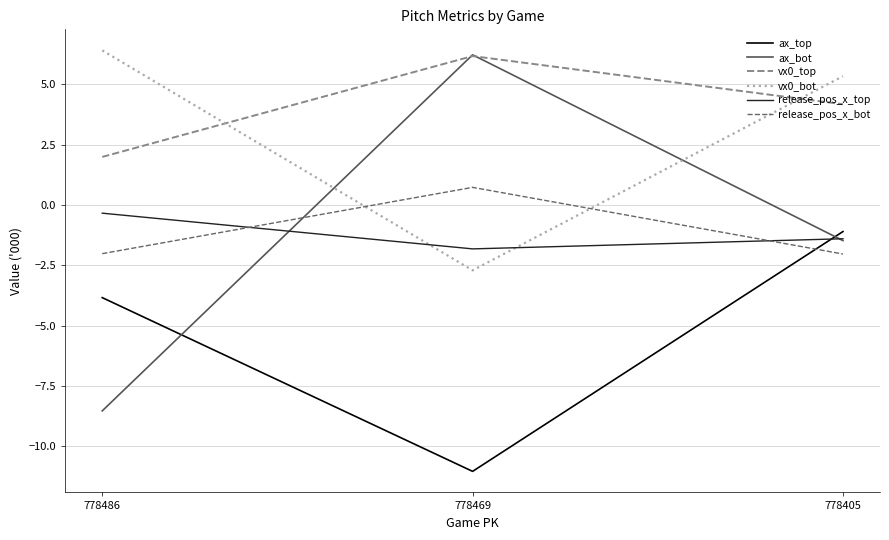

How many distinct data groups are displayed?

6